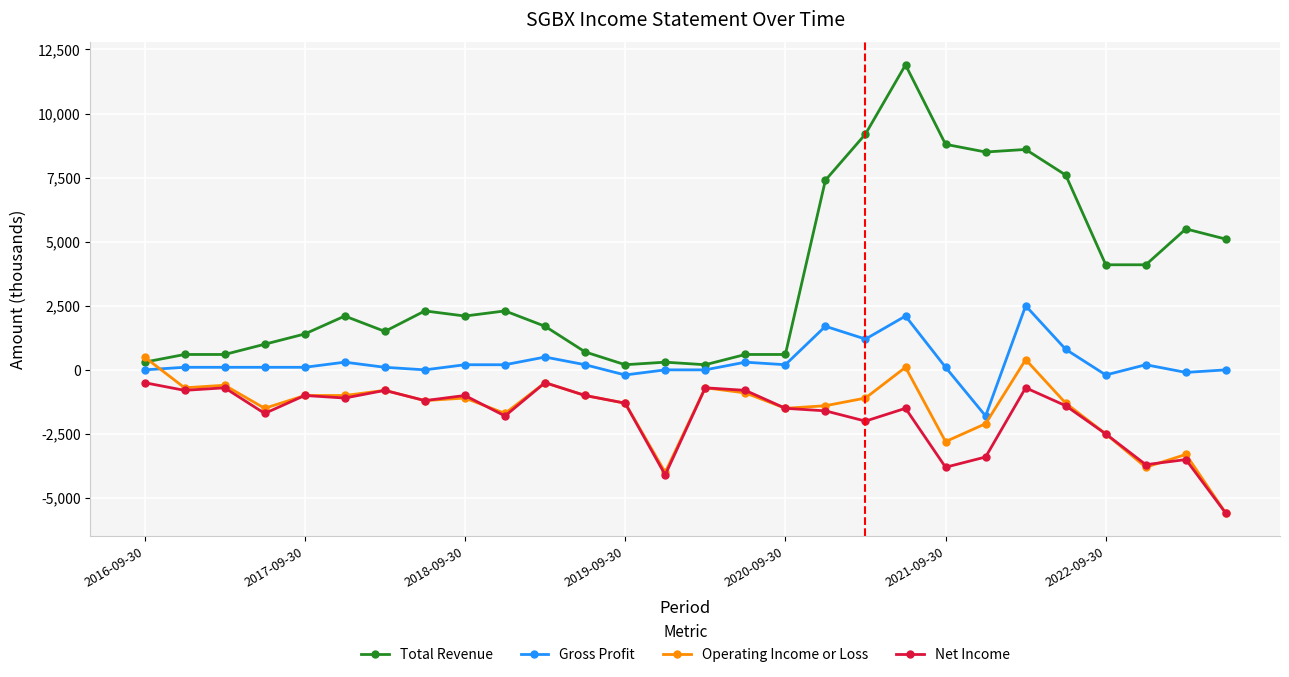

What is the value of the Total Revenue point at the 9th from the left?

2100